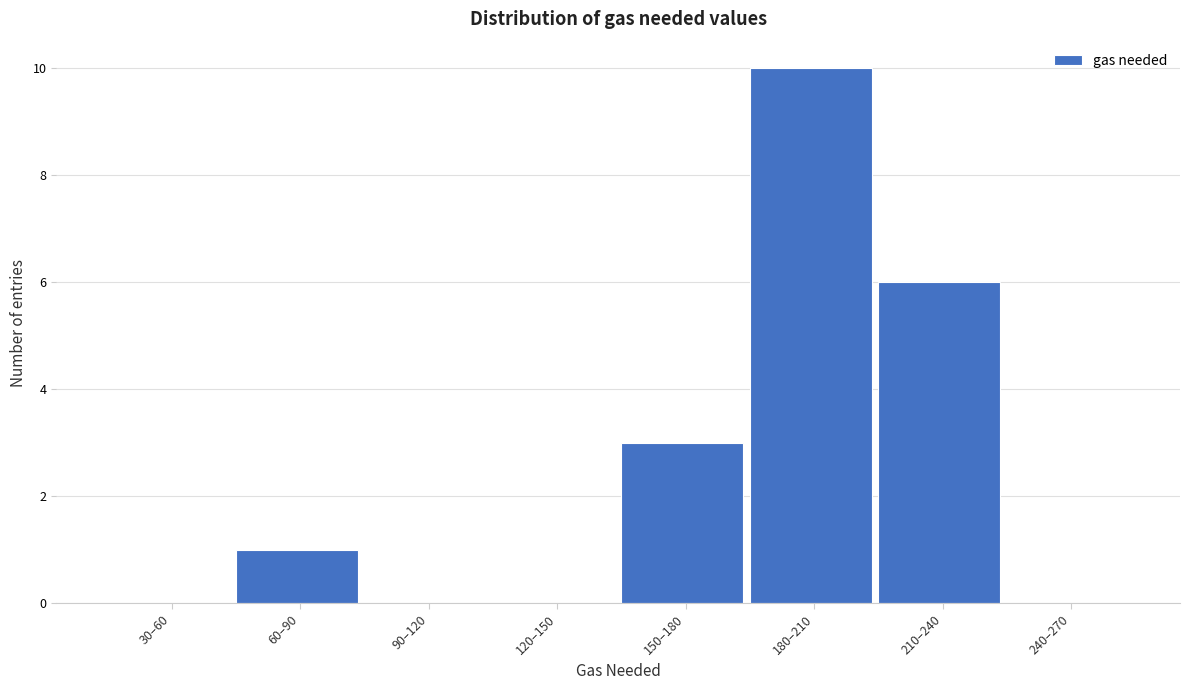

Reading left to right, transcribe all the data shown in this chart.

30–60=0	60–90=1	90–120=0	120–150=0	150–180=3	180–210=10	210–240=6	240–270=0